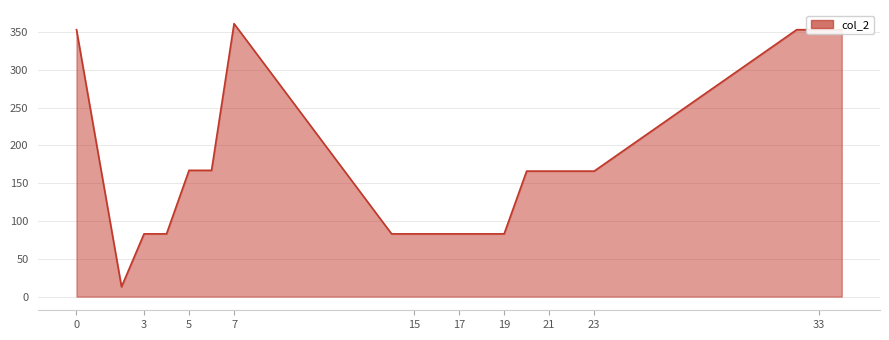

What is the difference between the maximum and minimum values?

348